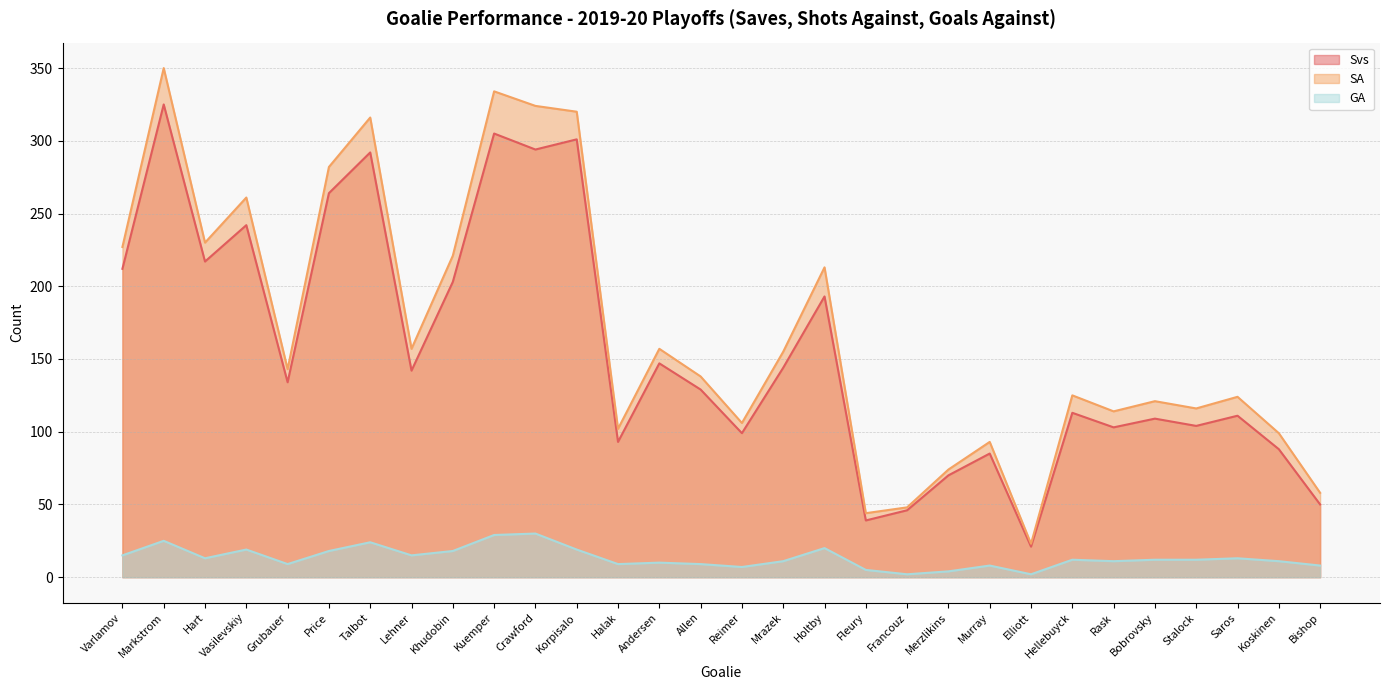

At which label is Svs closest to 173?

Holtby